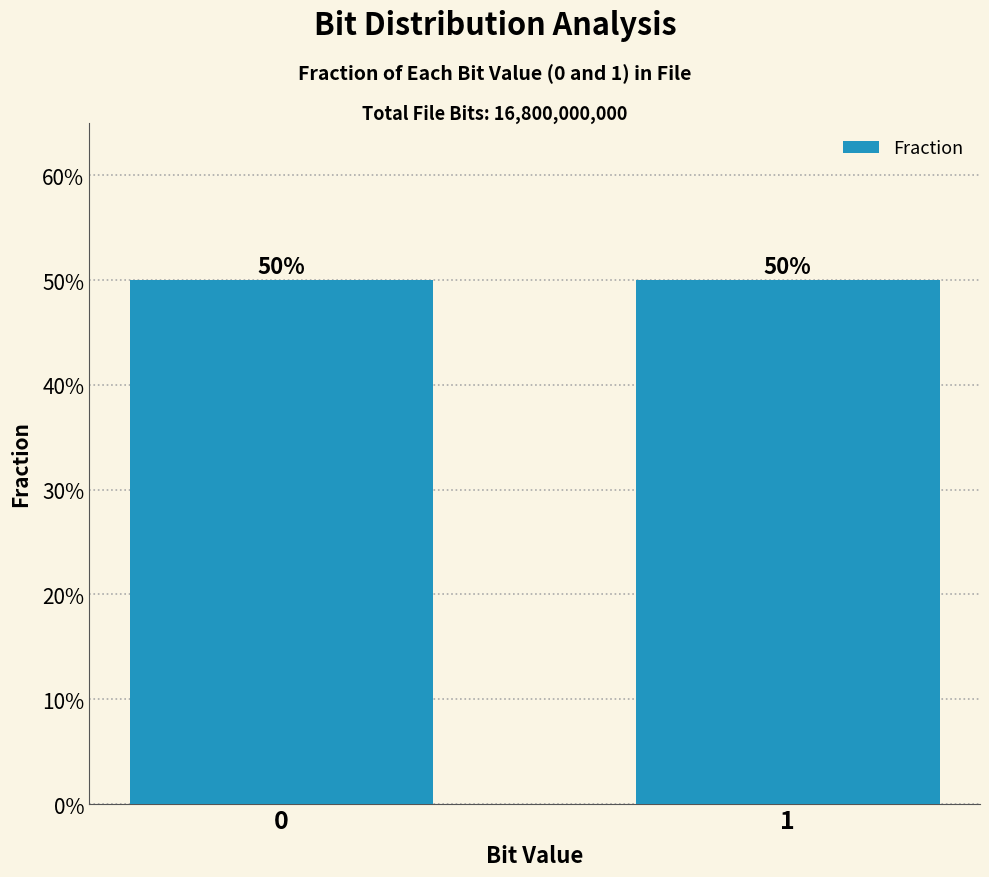

Reading left to right, list all the values displayed in this chart.

0=0.5	1=0.5